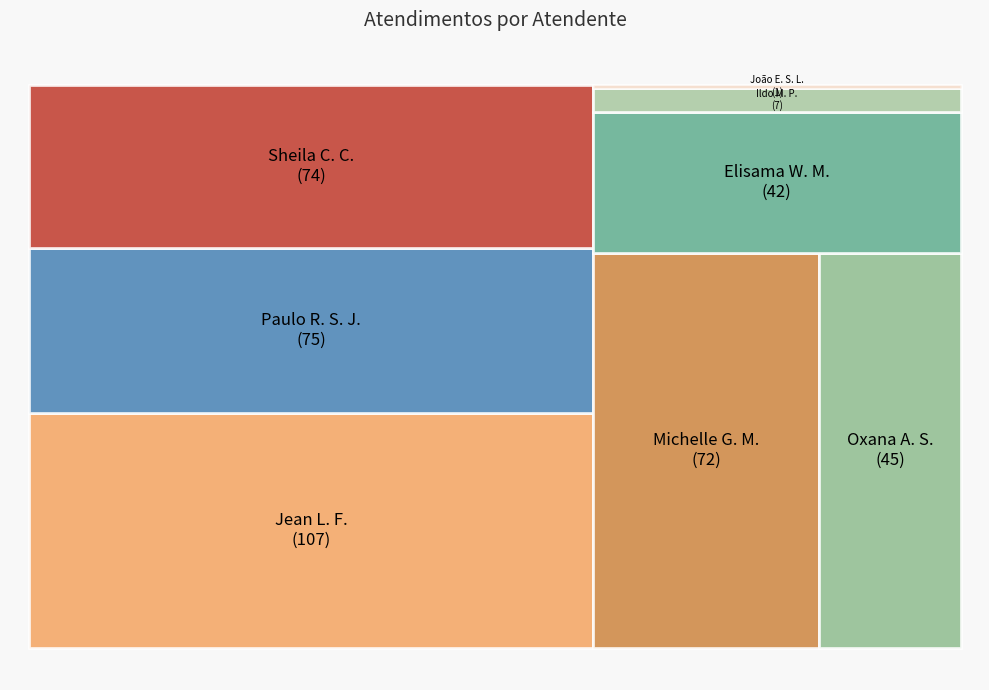

What portion of the pie excludes Jean Lucas Ferreira?

74.7%